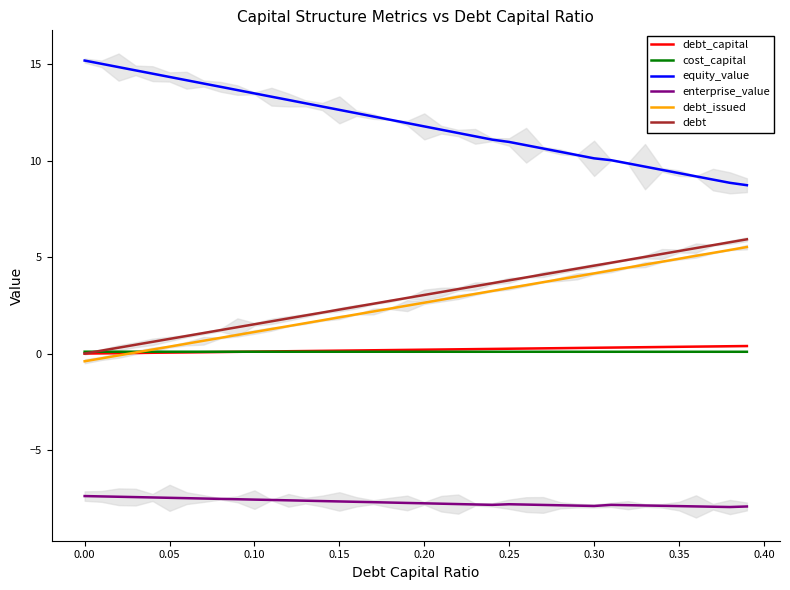

What is the average value of the equity_value series?

11.9